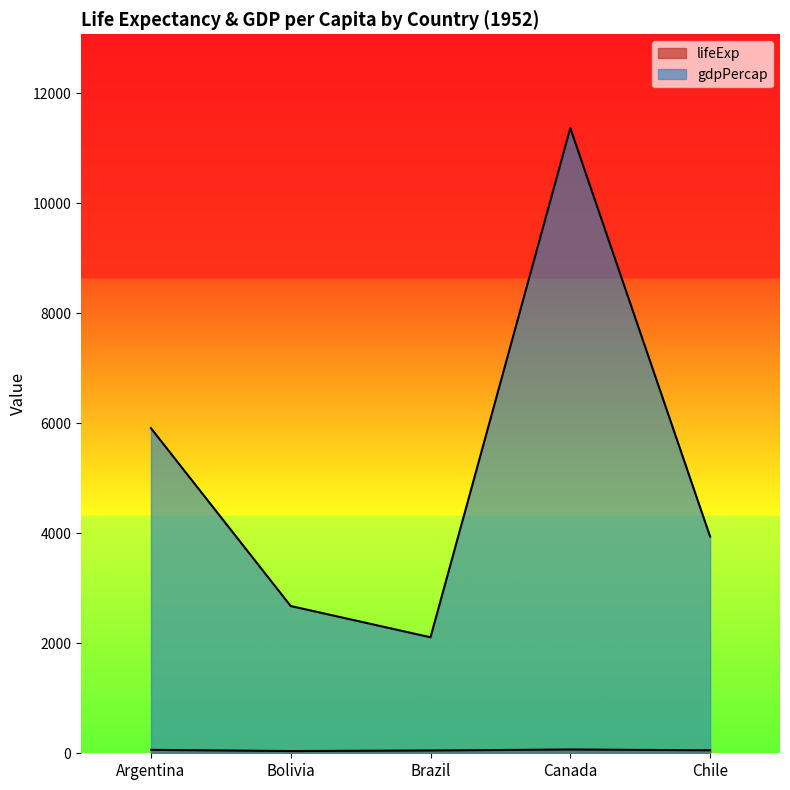

True or false: lifeExp has more than 0 interior local peaks.

True